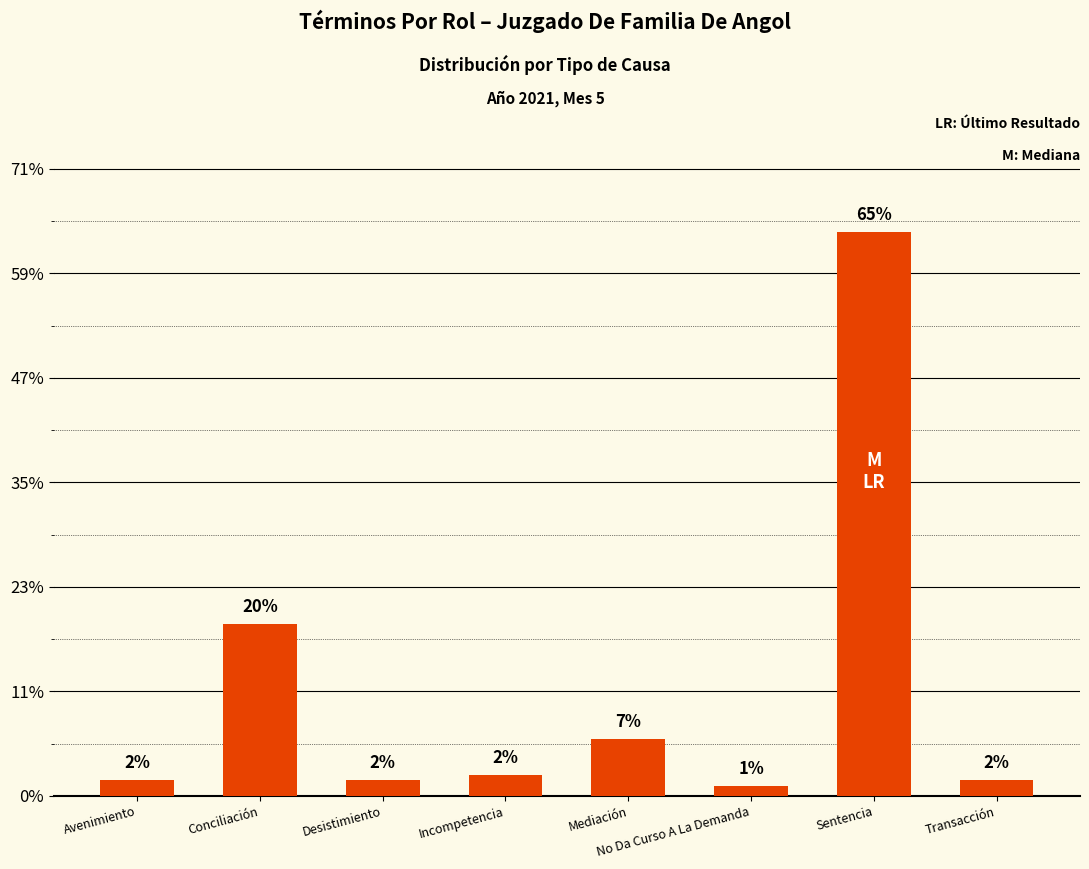

The chart shows a value of 149 at Sentencia. True or false?

False